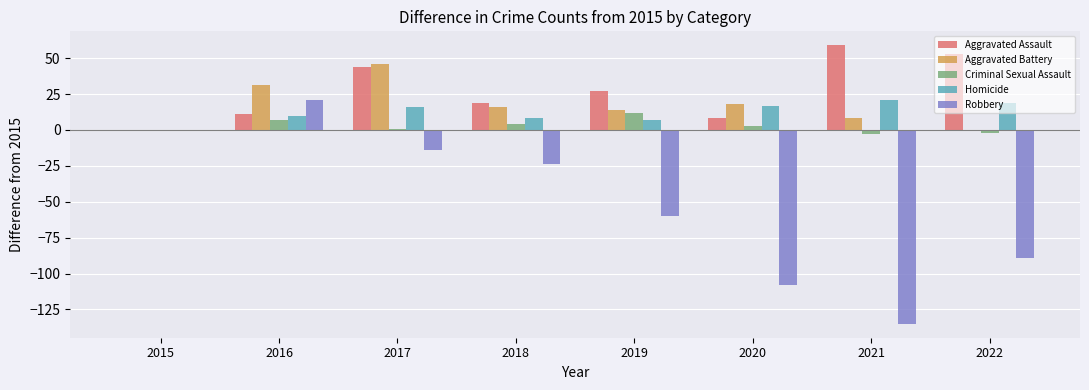

What is the average value of the Criminal Sexual Assault series?

3